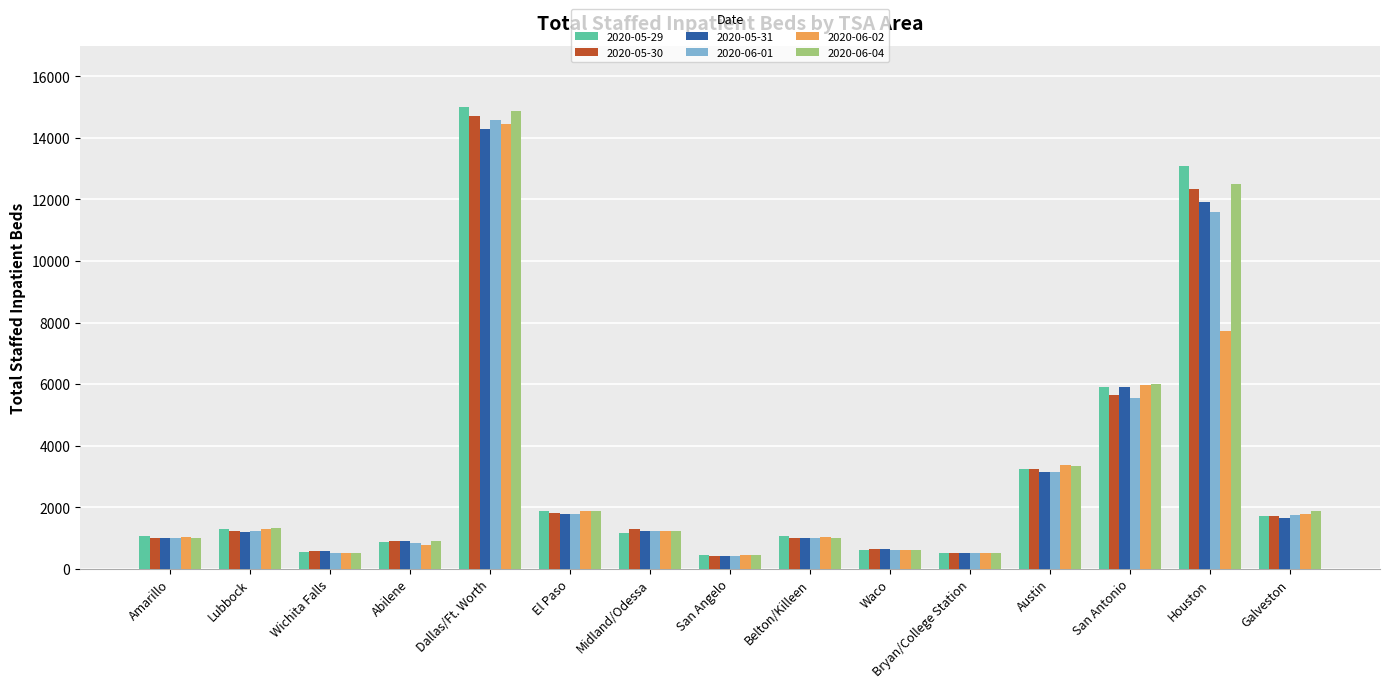

How many bars are there in each group?

6